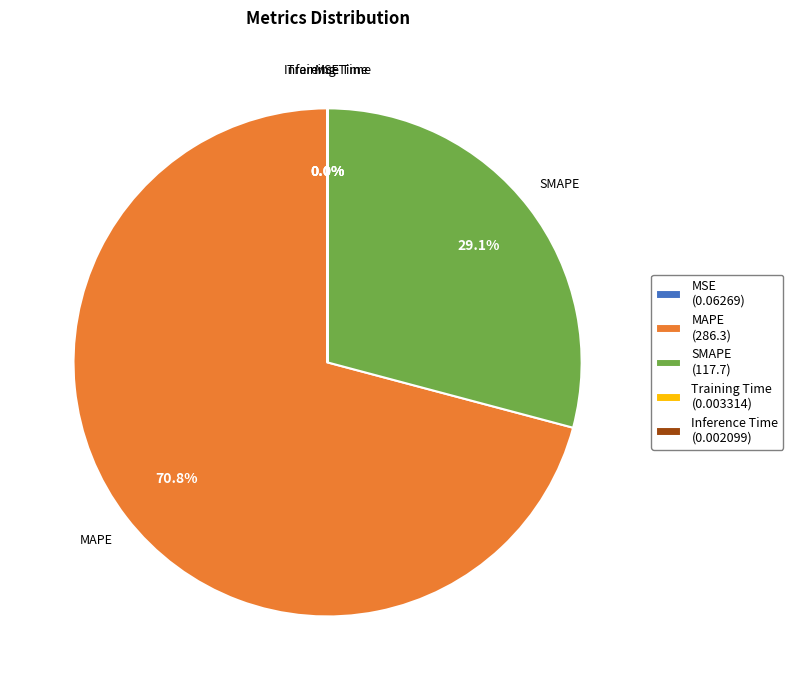

Is there any slice that represents more than half of the pie?

Yes